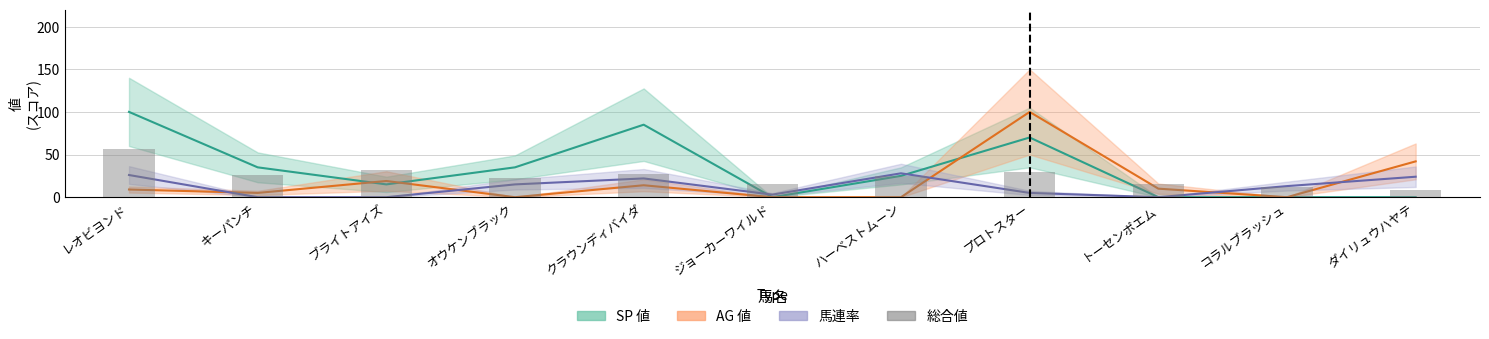

Are the bars grouped side by side (vs. stacked)?

No